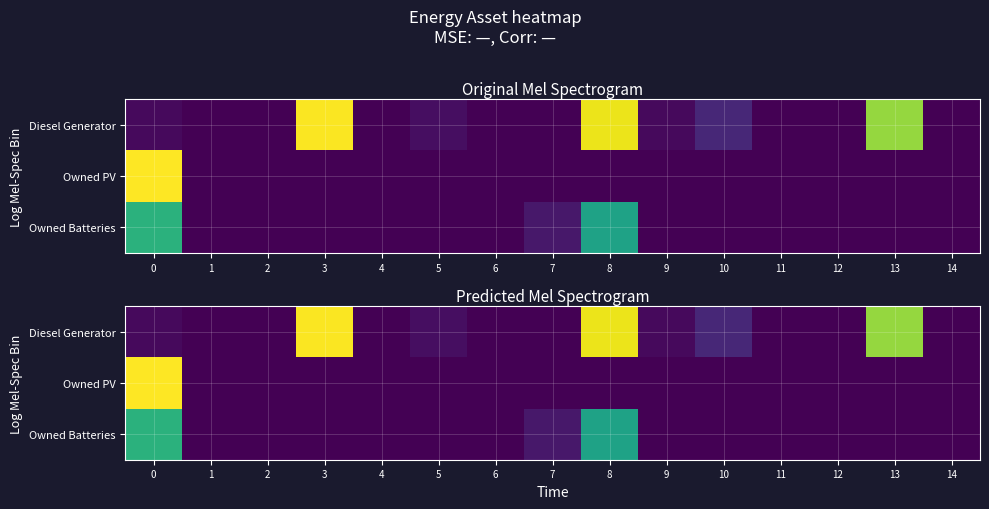

Is the value of Owned PV at 2 greater than the value of Diesel Generator at 7?

No